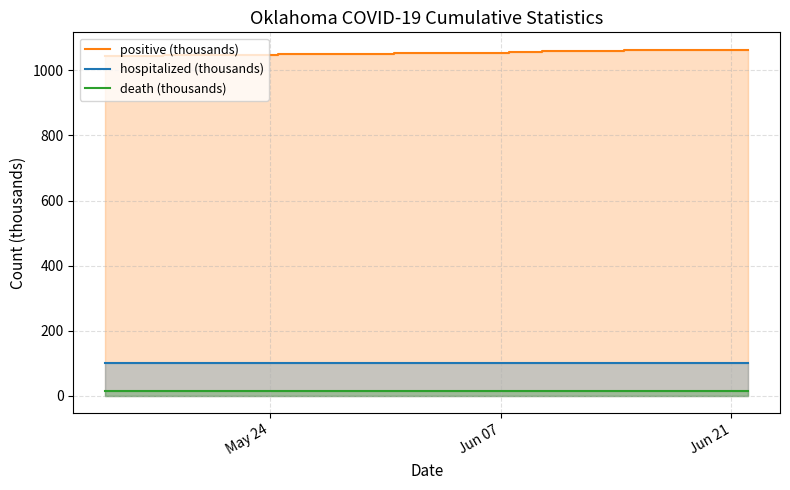

True or false: positive (thousands) and hospitalized (thousands) intersect in this chart.

False